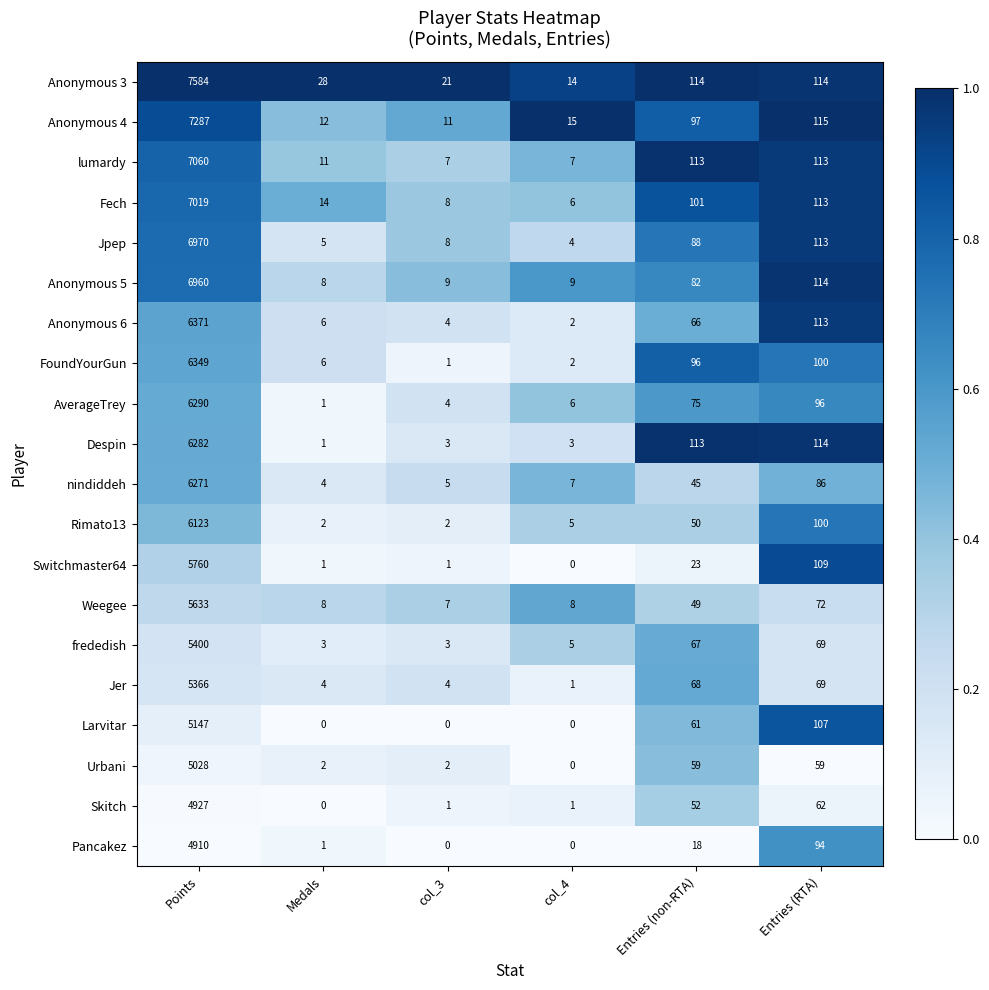

The frededish series shows 44 at Entries (non-RTA). True or false?

False